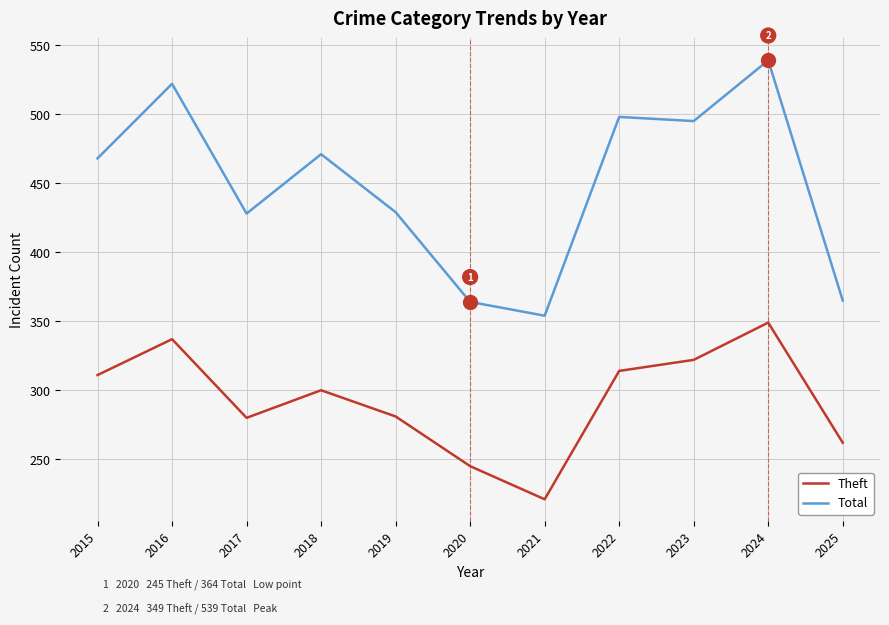

At 2021, list the series in order from largest to smallest.

Total, Theft